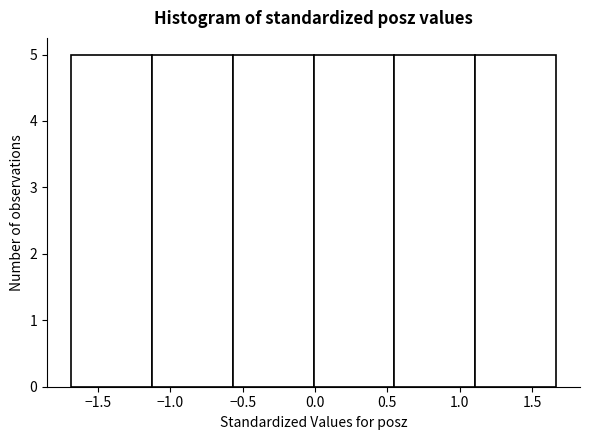

Reading left to right, list every bar in this chart as the range it spans on the x-axis followed by its height. Neither the bar edges nor the heights are printed on the chart, so give them approximately, as read against the axes.

-1.70 to -1.15: 5
-1.15 to -0.55: 5
-0.55 to 0.00: 5
0.00 to 0.55: 5
0.55 to 1.10: 5
1.10 to 1.65: 5